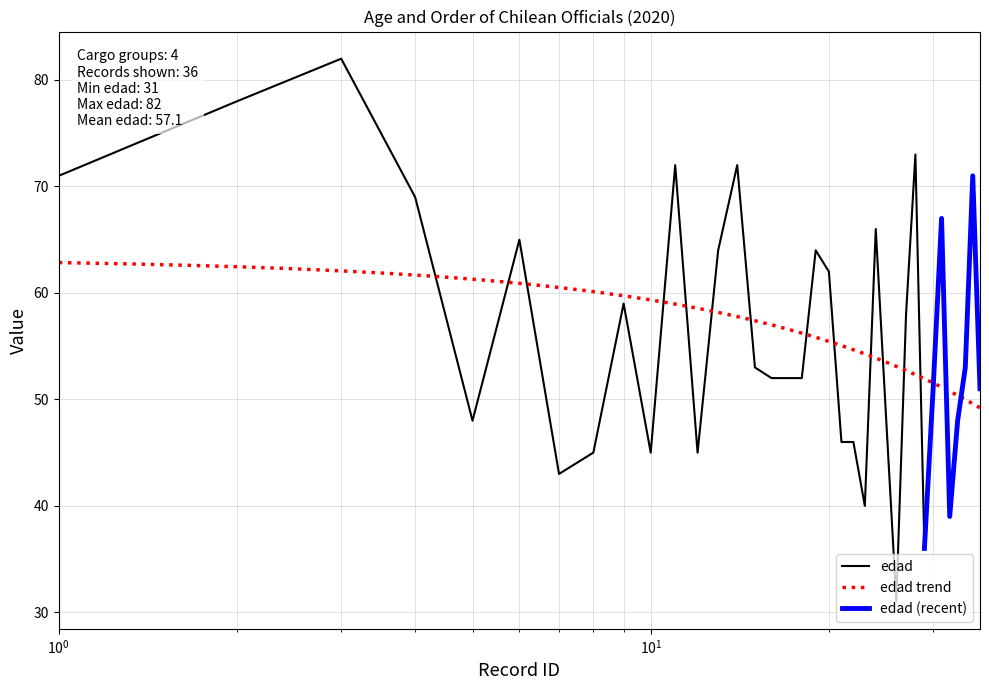

What is the value of the 9th point from the left?

59